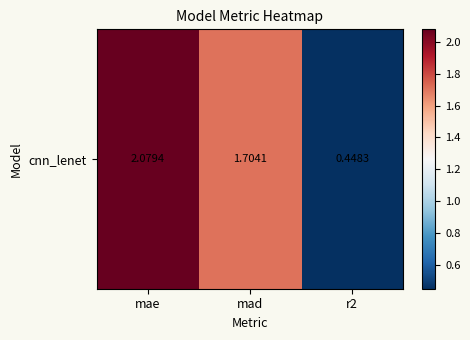

Where does the data first go above 1?

mae